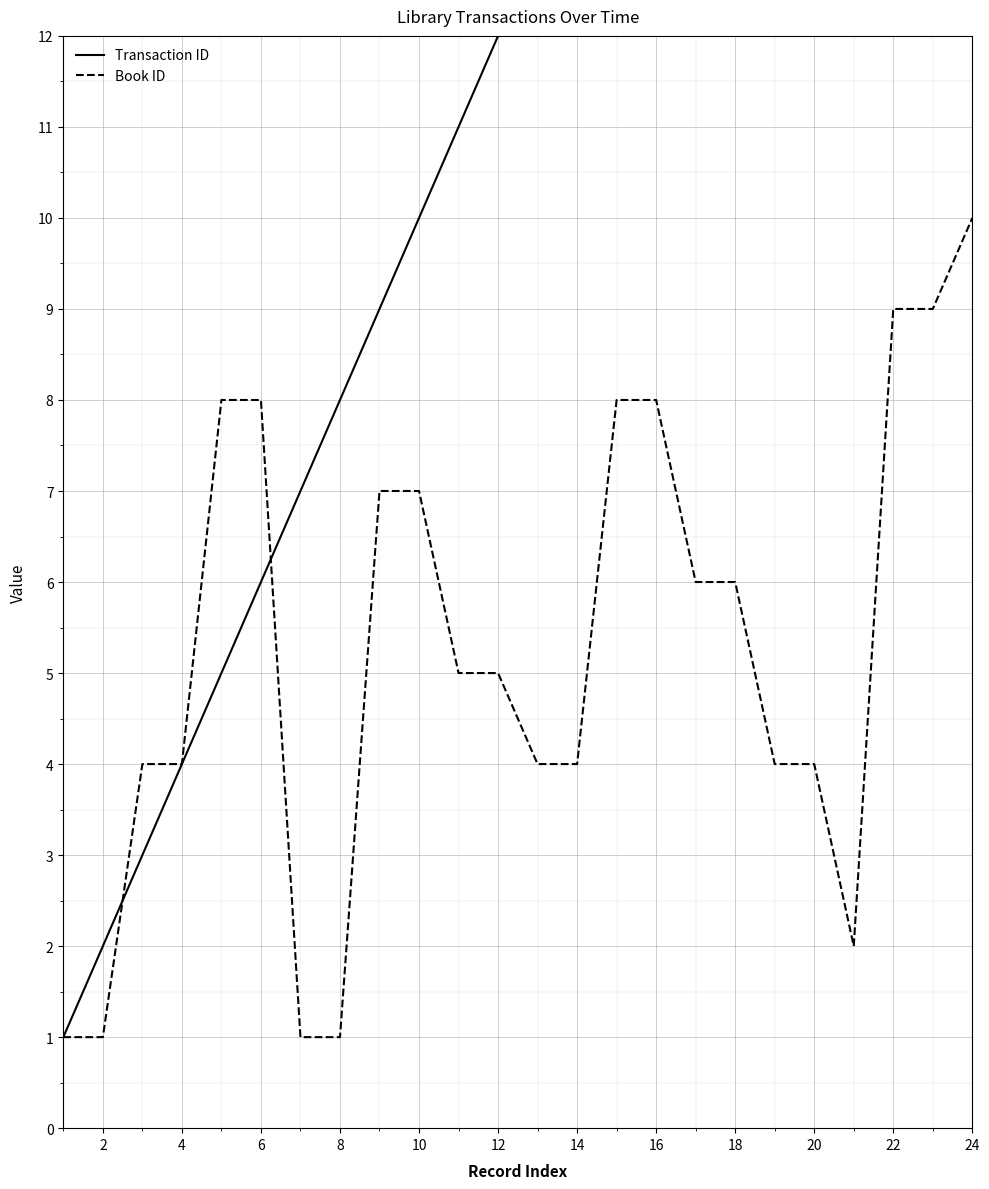

What is the minimum value for Transaction ID?

1